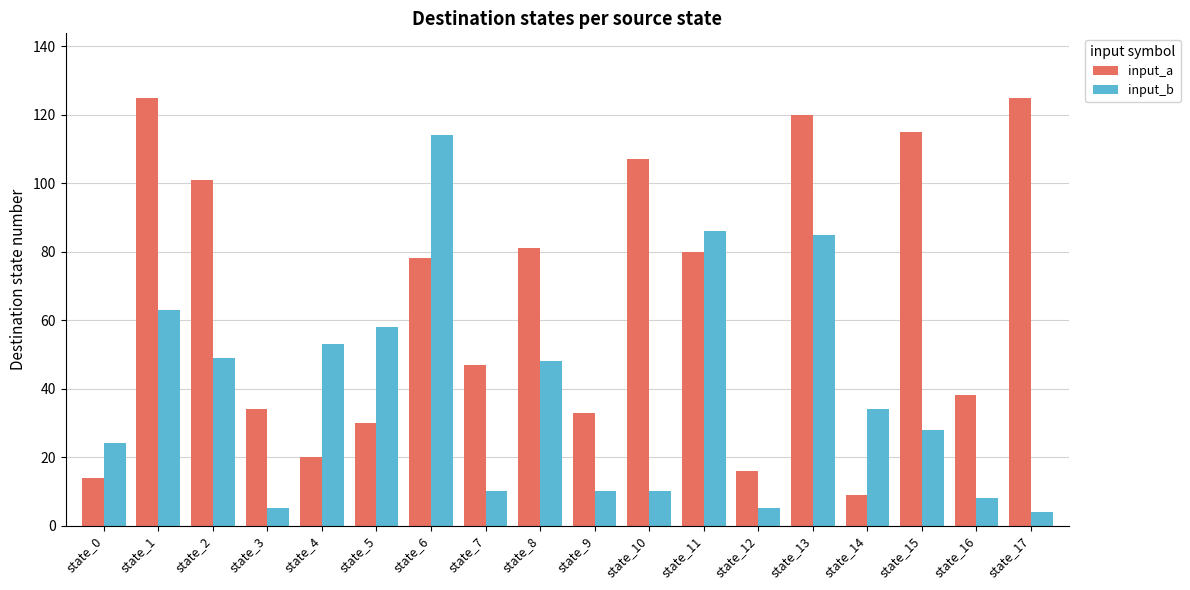

Is the value of input_b at state_4 greater than the value of input_a at state_11?

No